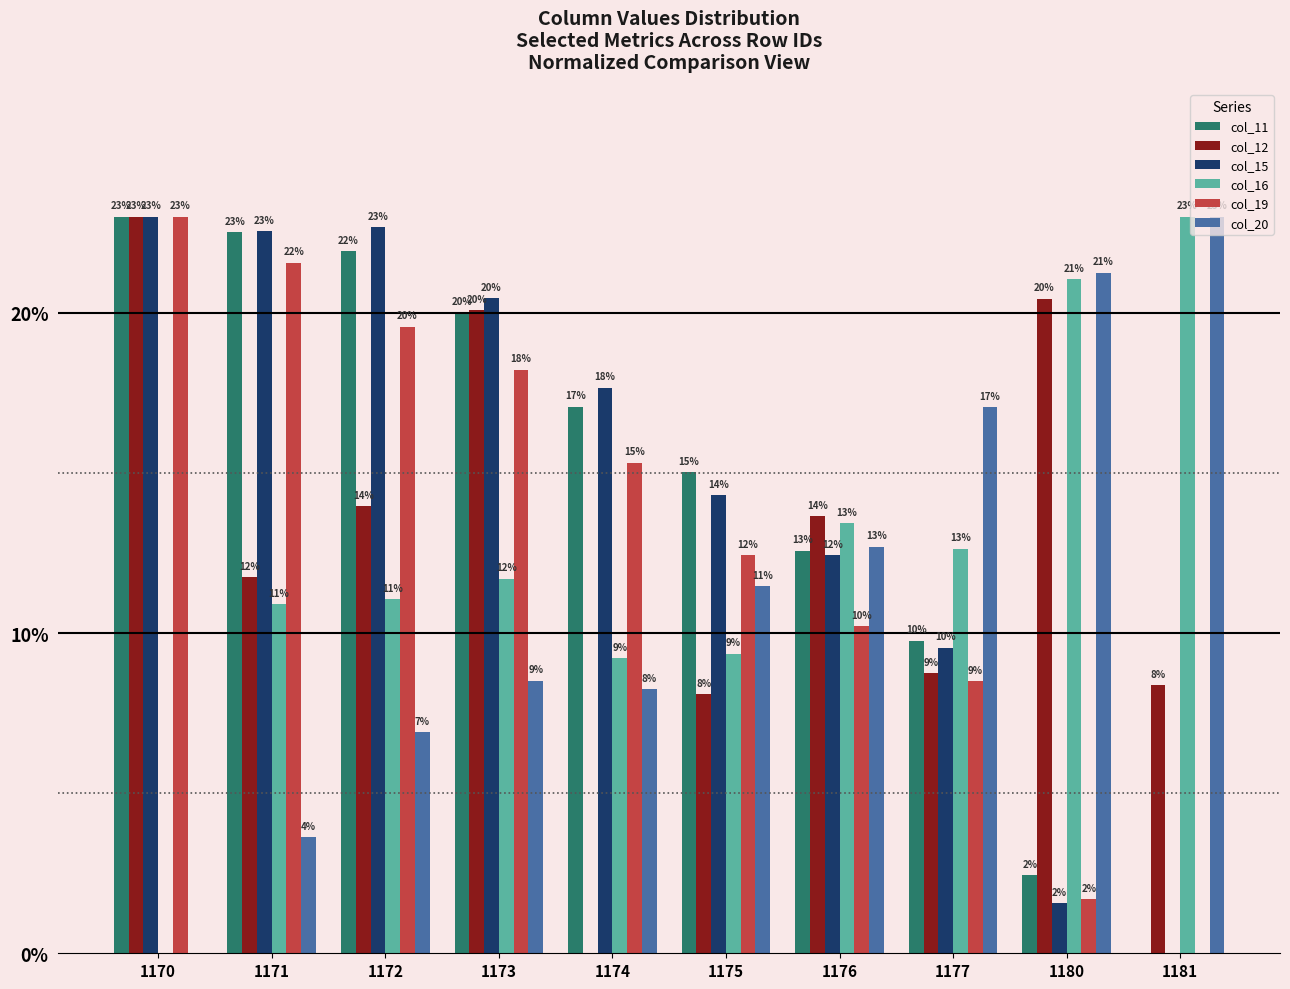

What are all the series names shown in the legend?

col_11, col_12, col_15, col_16, col_19, col_20